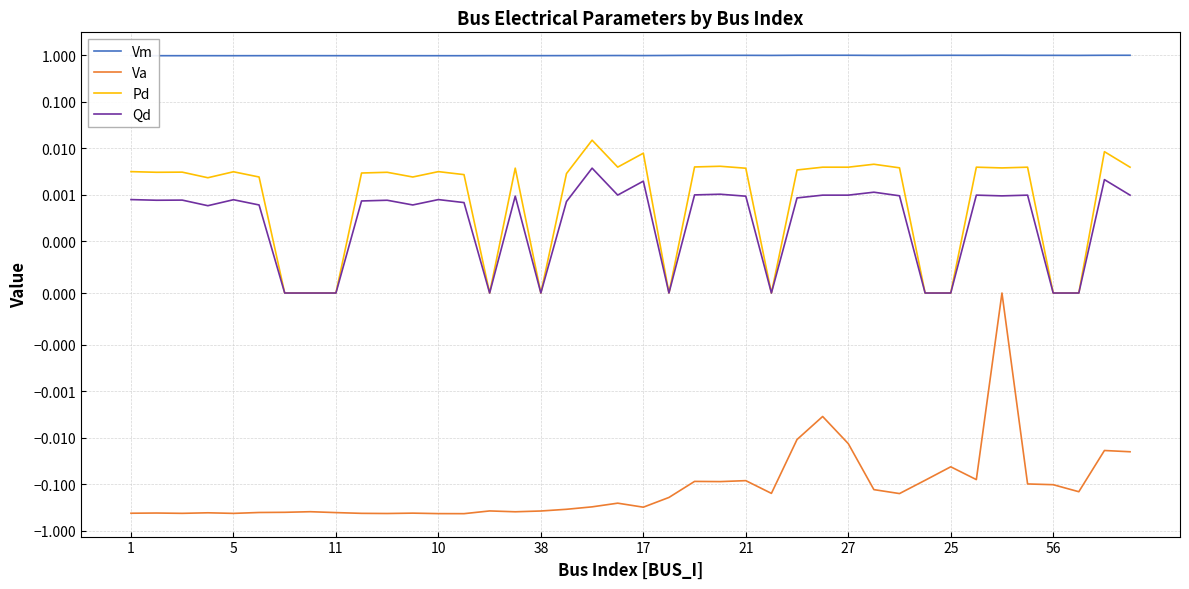

Which category has the highest value in the Pd series?

18